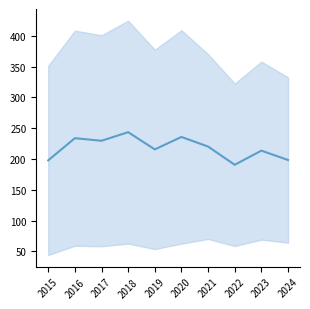

Reading left to right, transcribe all the data shown in this chart.

197.8	233.8	229.6	243.6	215.6	235.8	220.2	190.6	213.6	198.4